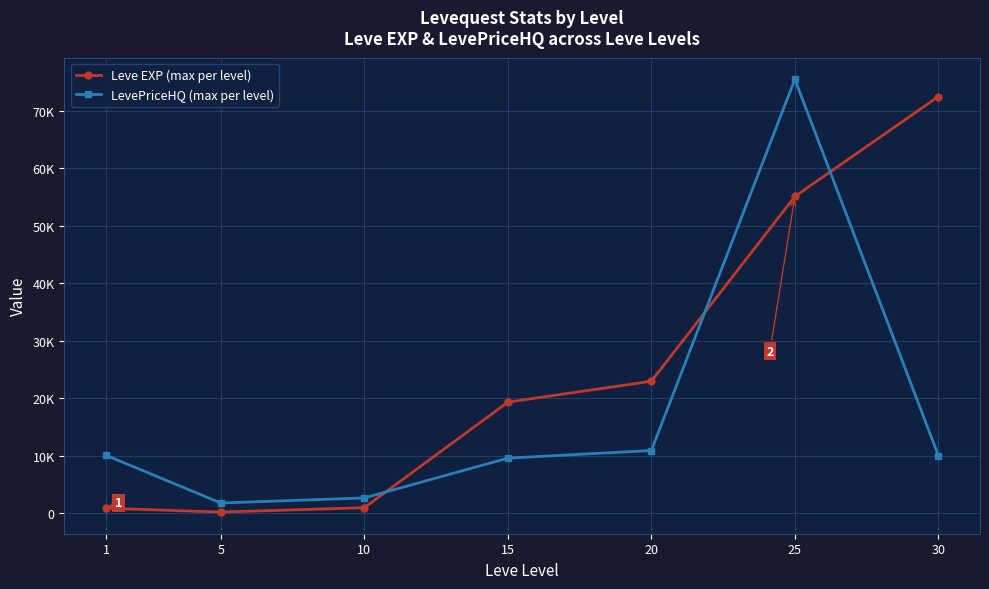

What value does the LevePriceHQ (max per level) series have at 5?

1801.5